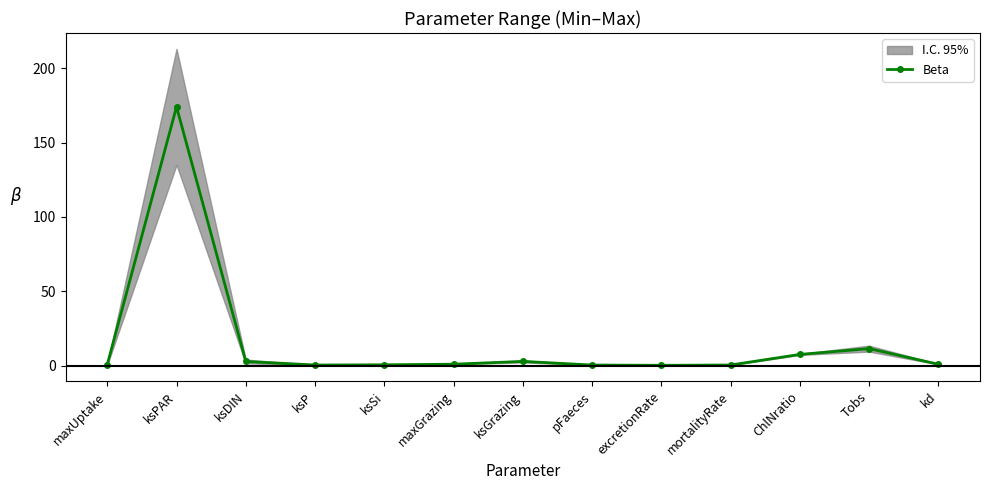

True or false: the data shows 2.8 at ksGrazing.

True